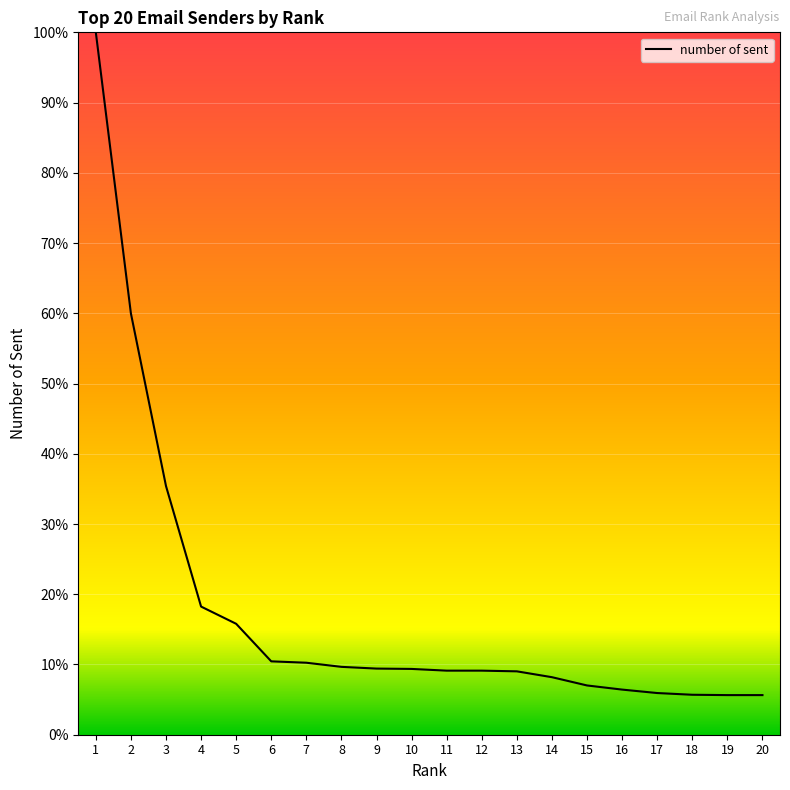

Which has a higher value, 7 or 11?

7